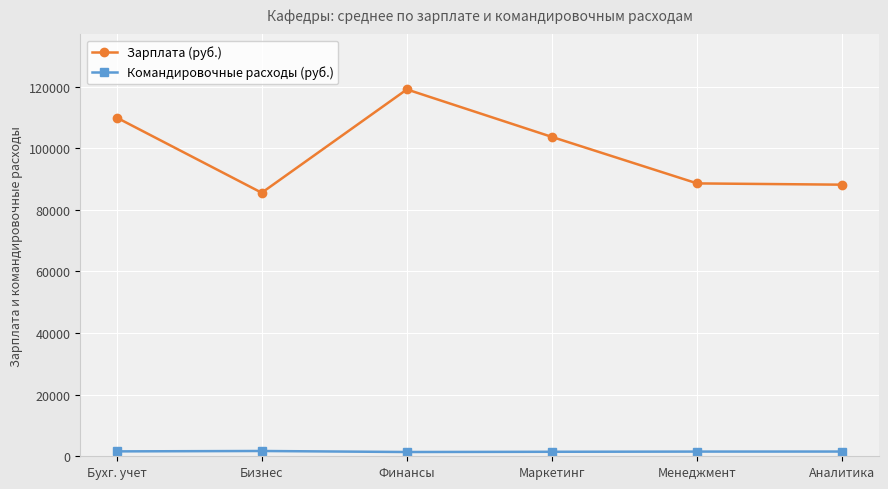

The Командировочные расходы (руб.) series shows 1716 at Бизнес. True or false?

True